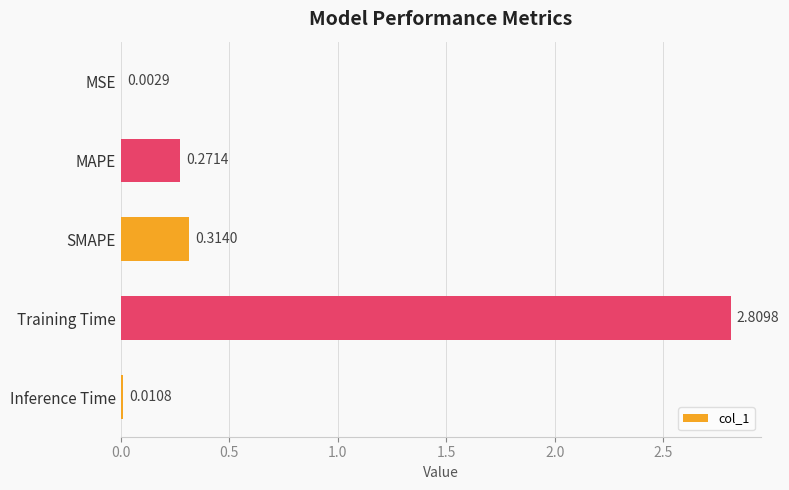

What is the change in value from MAPE to Training Time?

+2.5